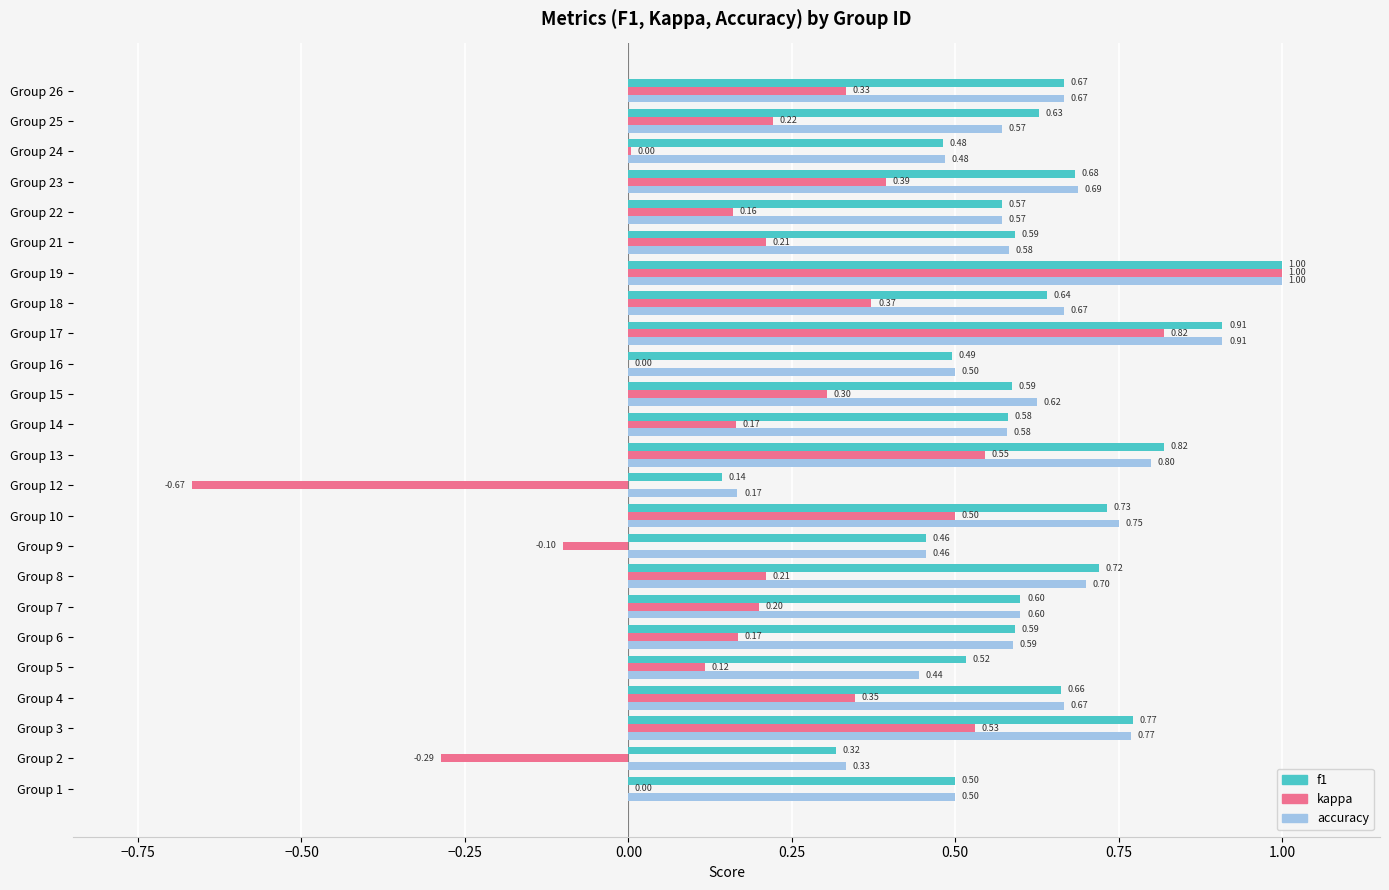

What is the sum of all f1 values?

14.7